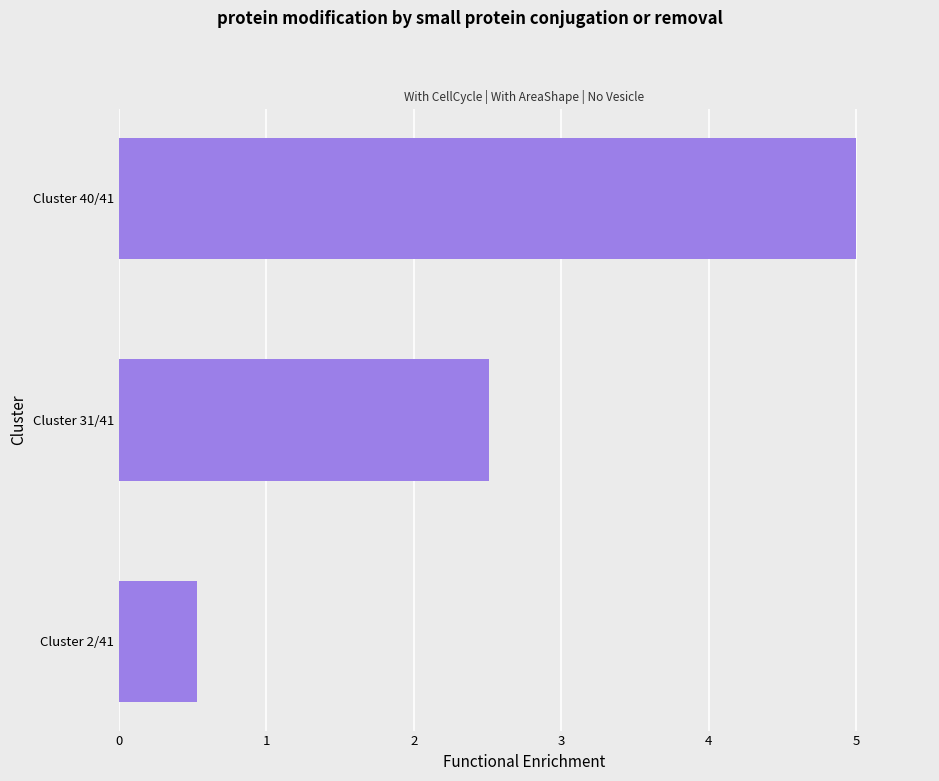

Is it true that the value at Cluster 2/41 is 0.5?

True